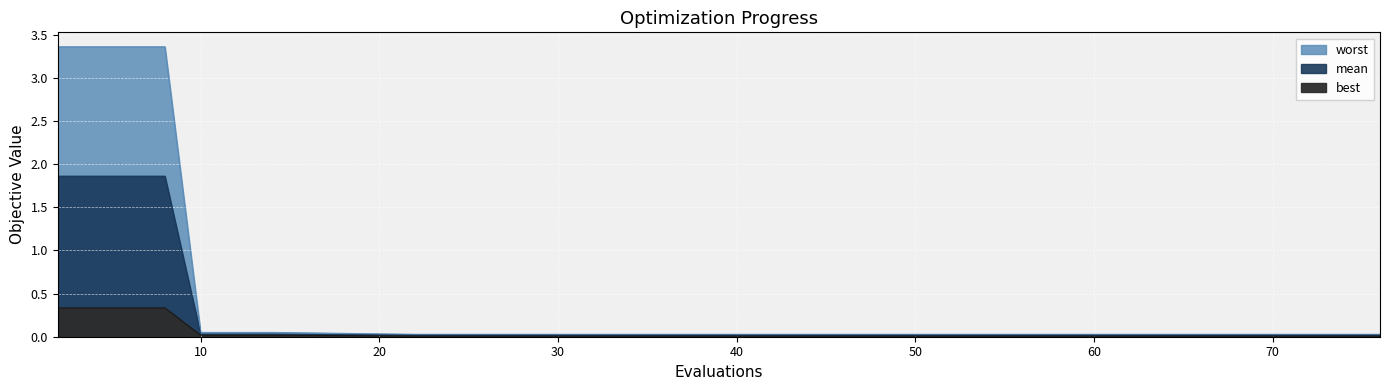

How many lines are shown in the chart?

3